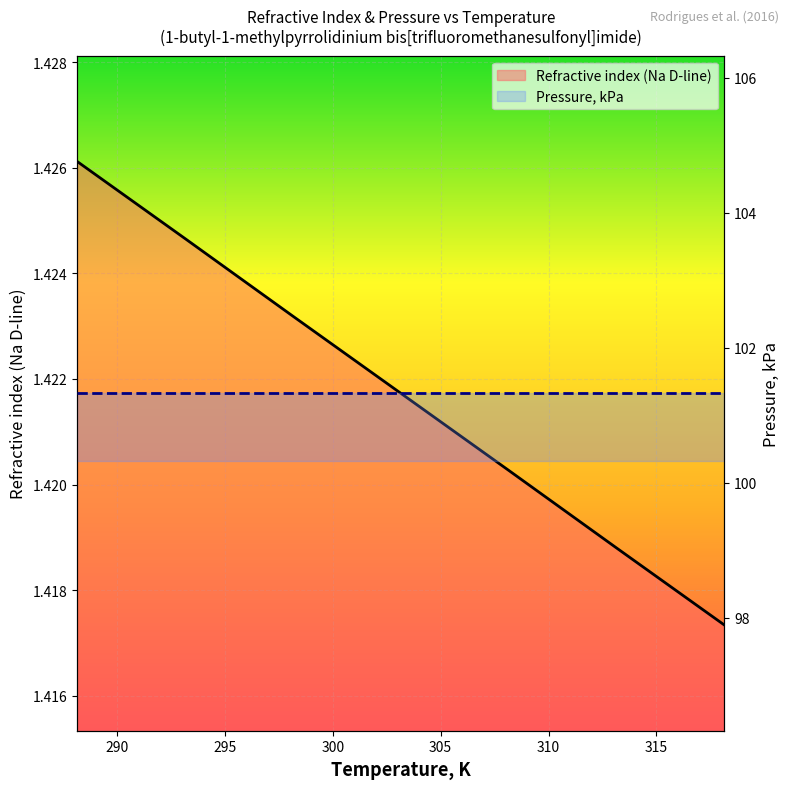

The value of Pressure, kPa at 305 is 155.1. True or false?

False